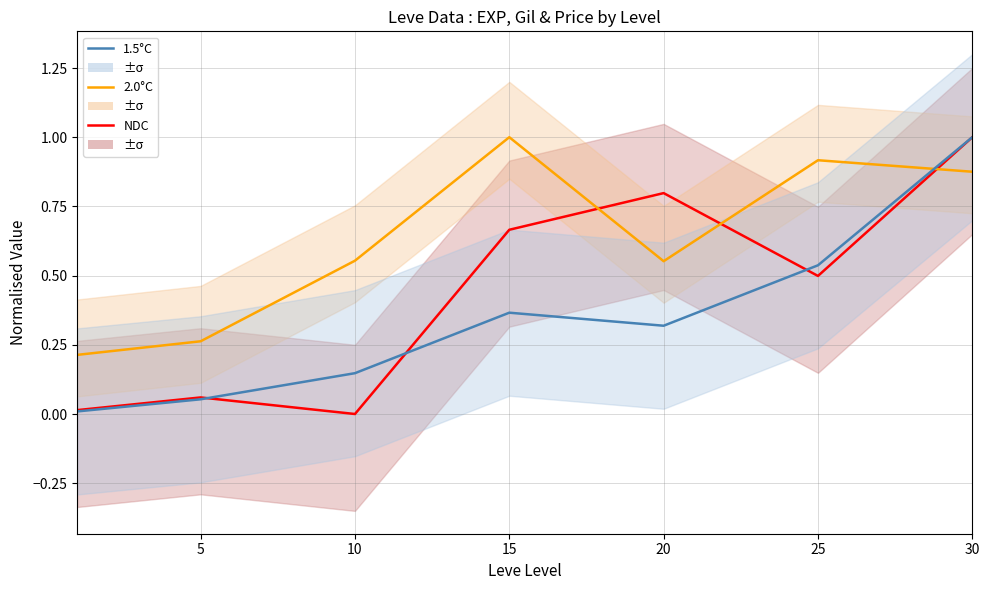

True or false: NDC has more than 2 points higher than both neighbors.

False